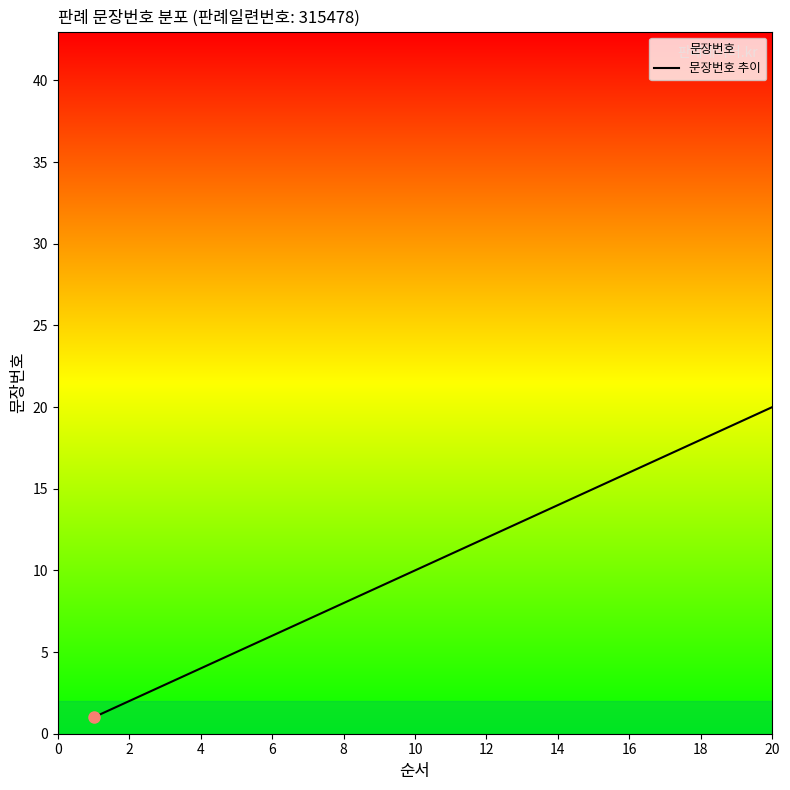

The value at 16 is 16. True or false?

True